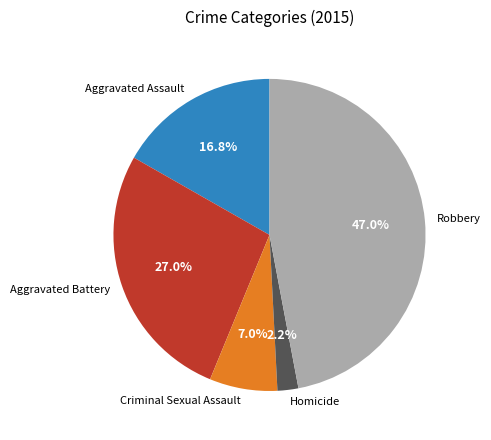

What is the smallest slice in the pie chart?

Homicide